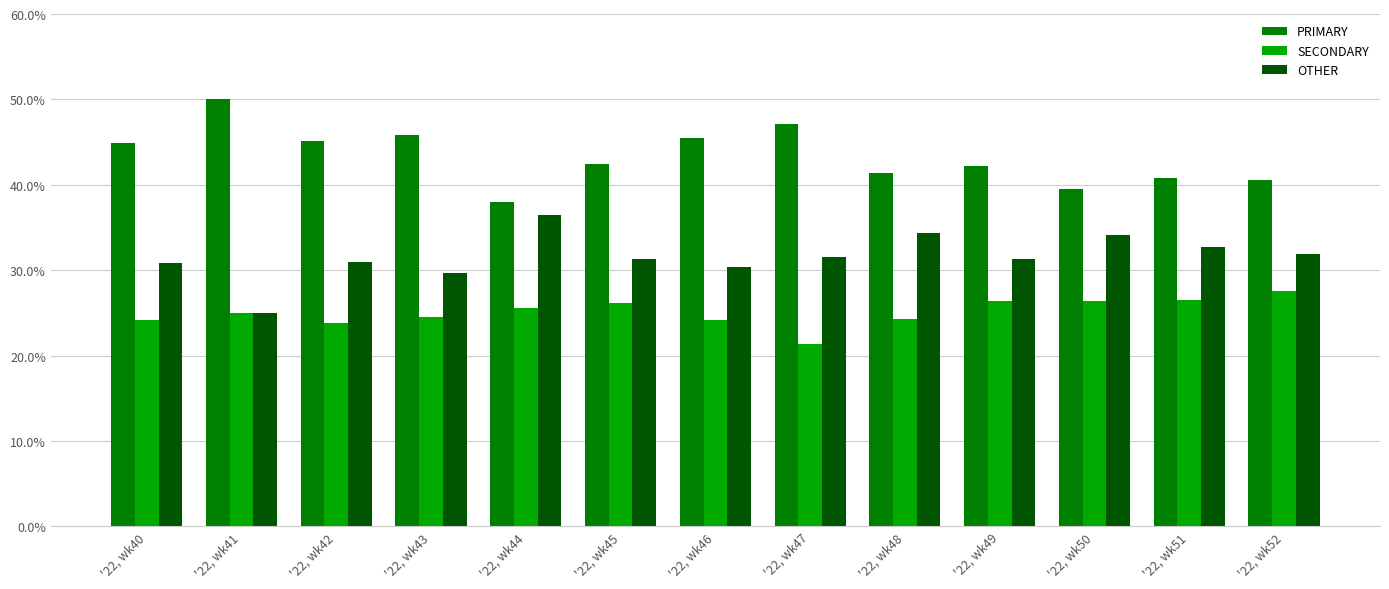

The PRIMARY series shows 22.4 at '22, wk42. True or false?

False